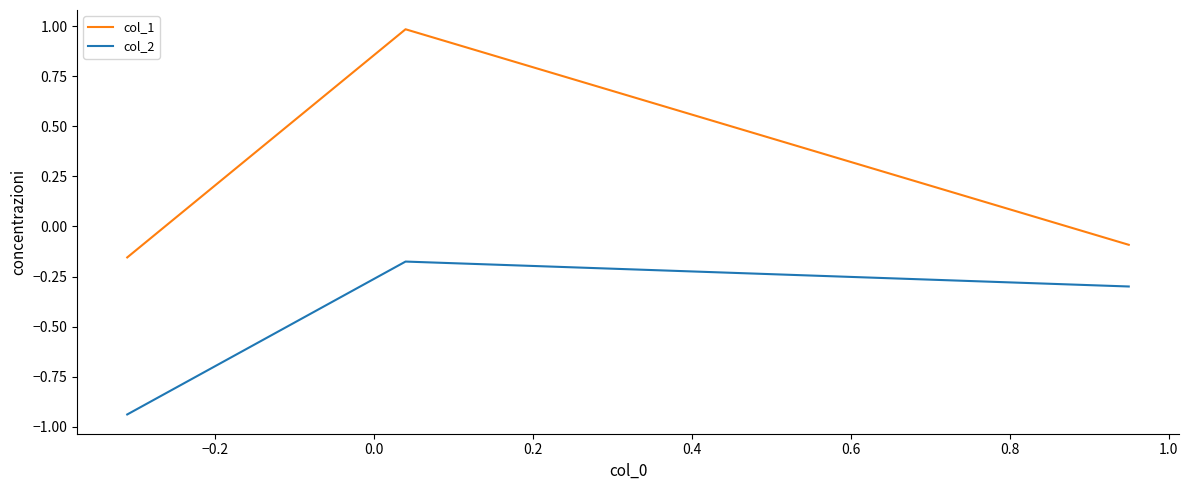

Which series has the widest spread of values?

col_1